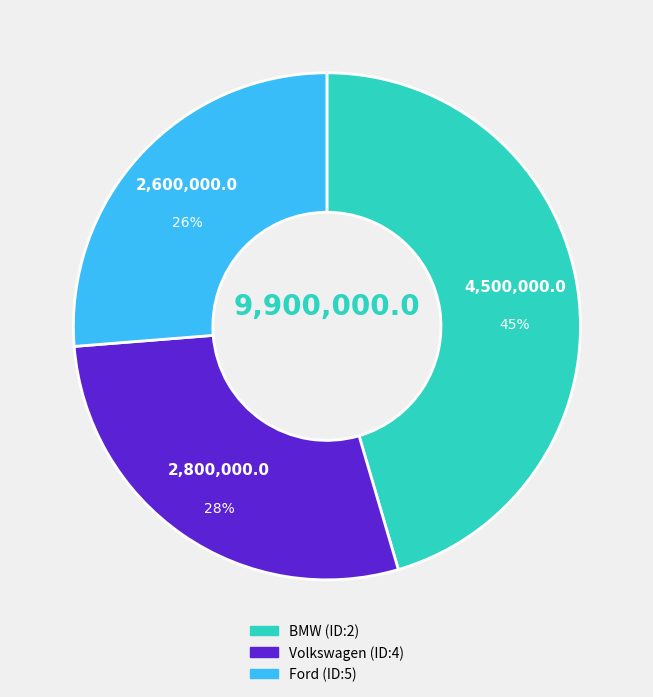

Which category has the smallest portion of the pie?

Ford (ID:5)